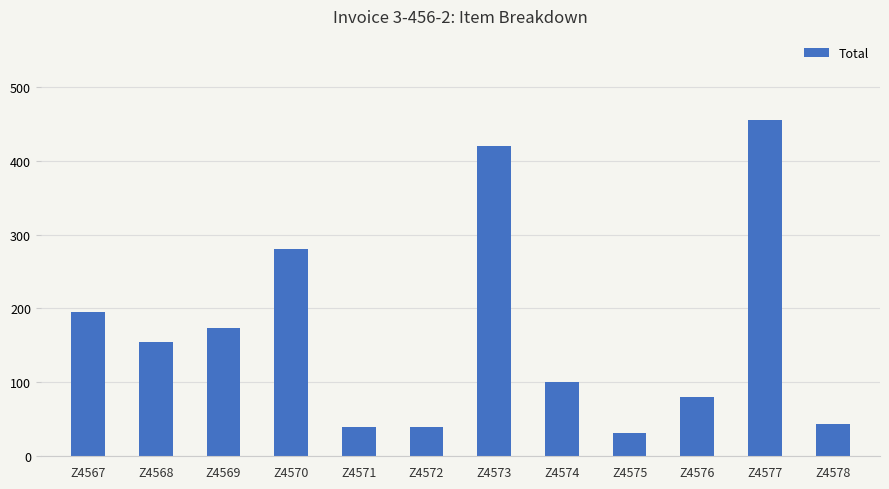

Reading left to right, extract all data points from this chart.

Z4567=195	Z4568=155	Z4569=173	Z4570=280	Z4571=40	Z4572=40	Z4573=420	Z4574=100	Z4575=32	Z4576=80	Z4577=455	Z4578=44